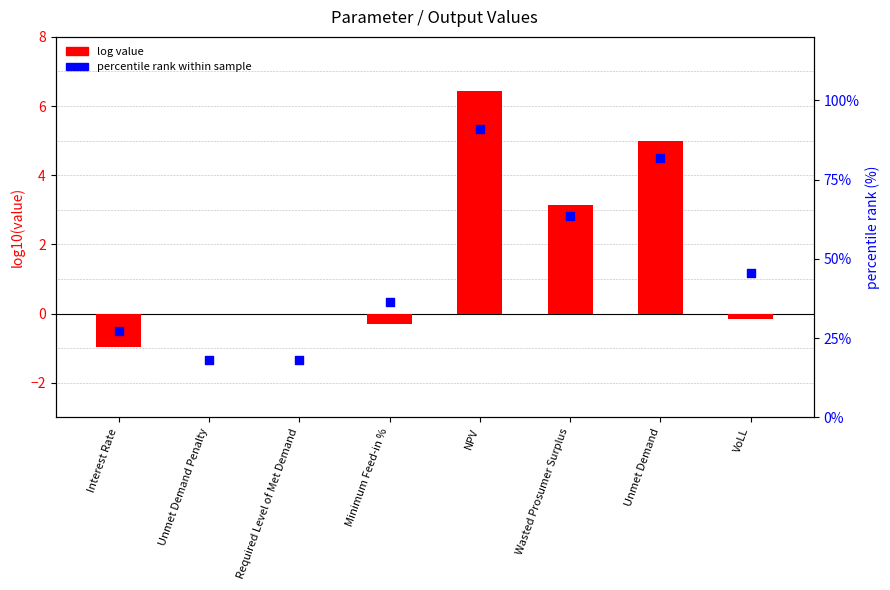

What are all the series names shown in the legend?

log value, percentile rank within sample